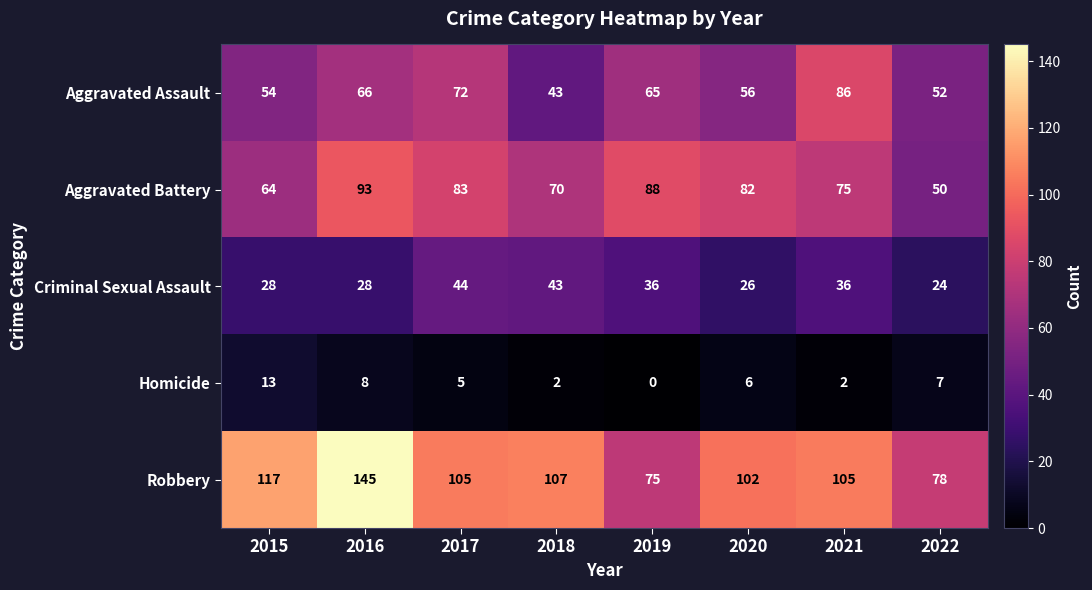

How many data points in Robbery are less than 105?

3